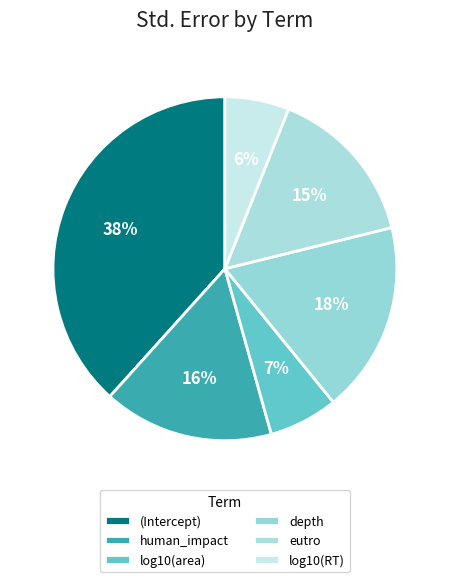

Is it true that depth is 32% of the pie?

False